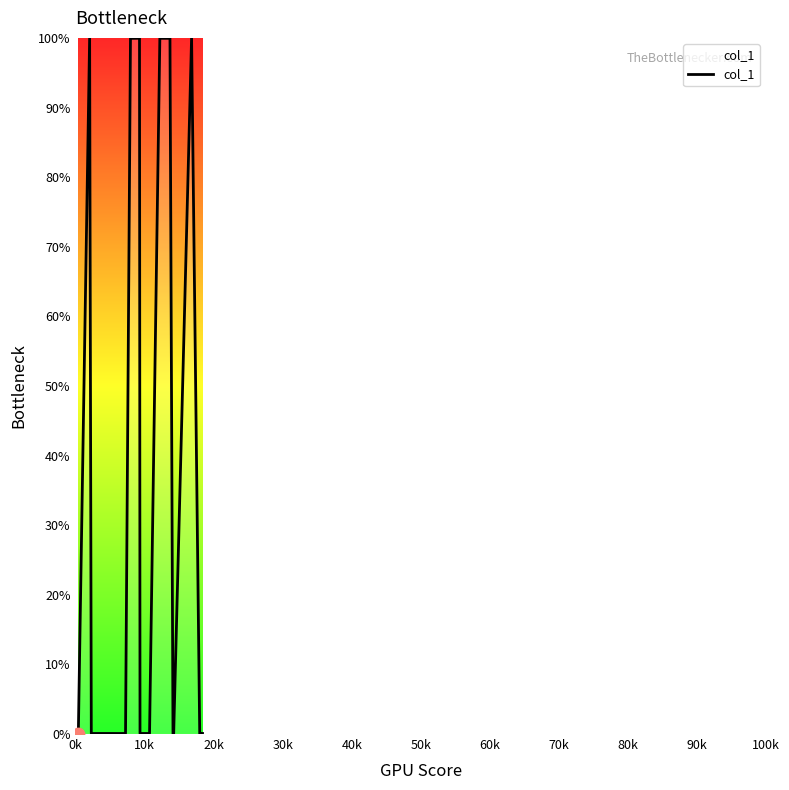

What is the difference between the maximum and minimum values?

100.0